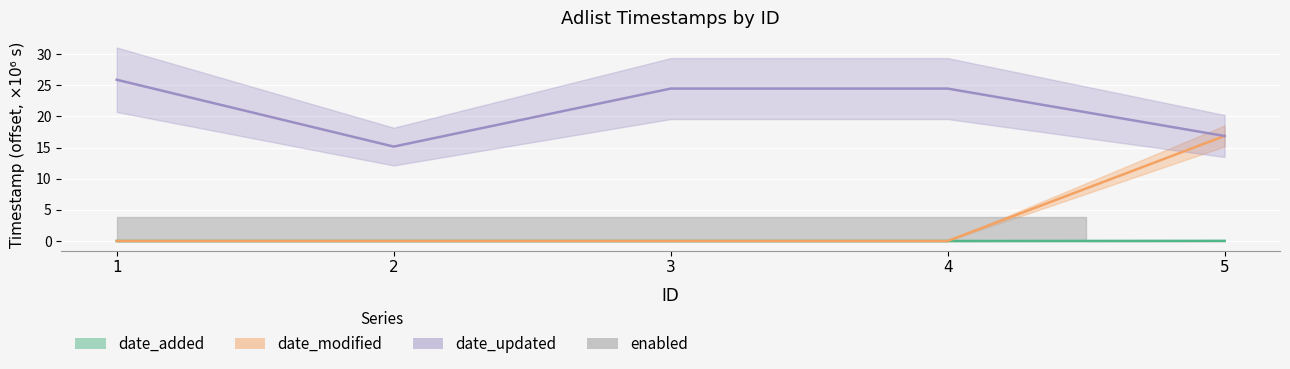

True or false: date_modified has more than 2 interior local peaks.

False